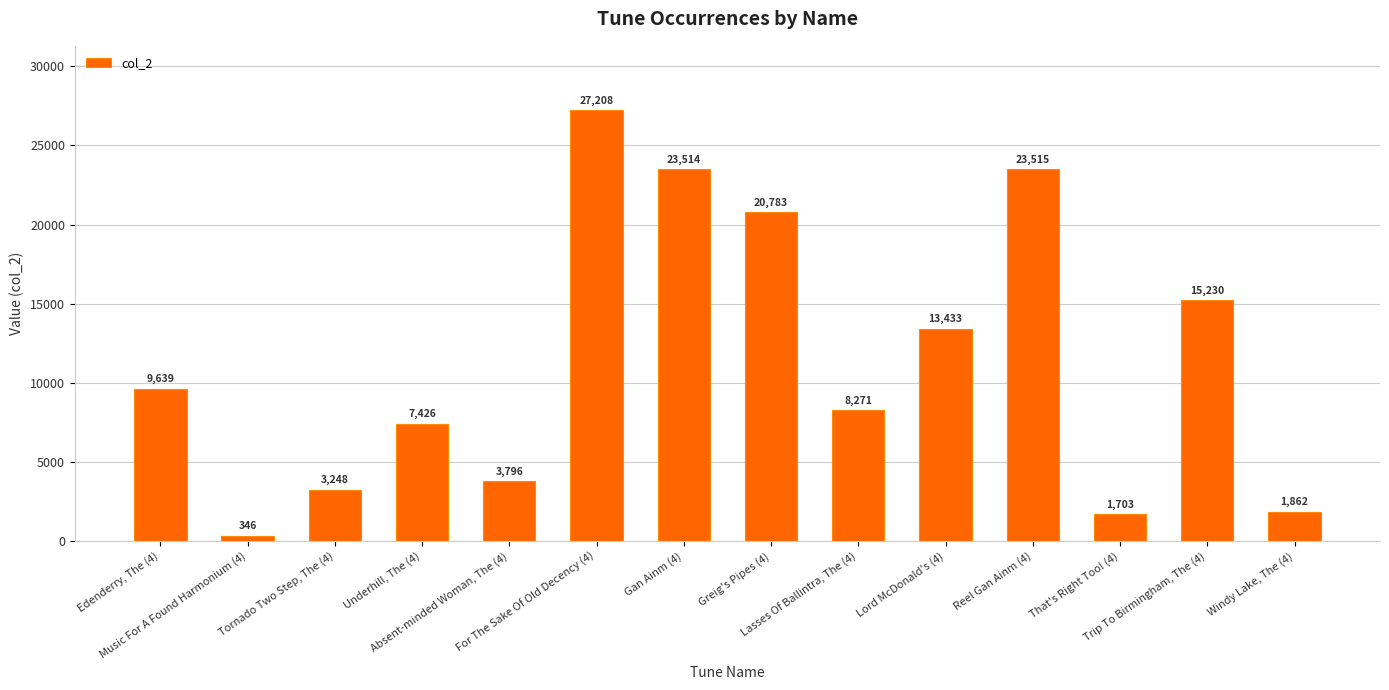

Between Underhill, The (4) and Reel Gan Ainm (4), which is larger?

Reel Gan Ainm (4)